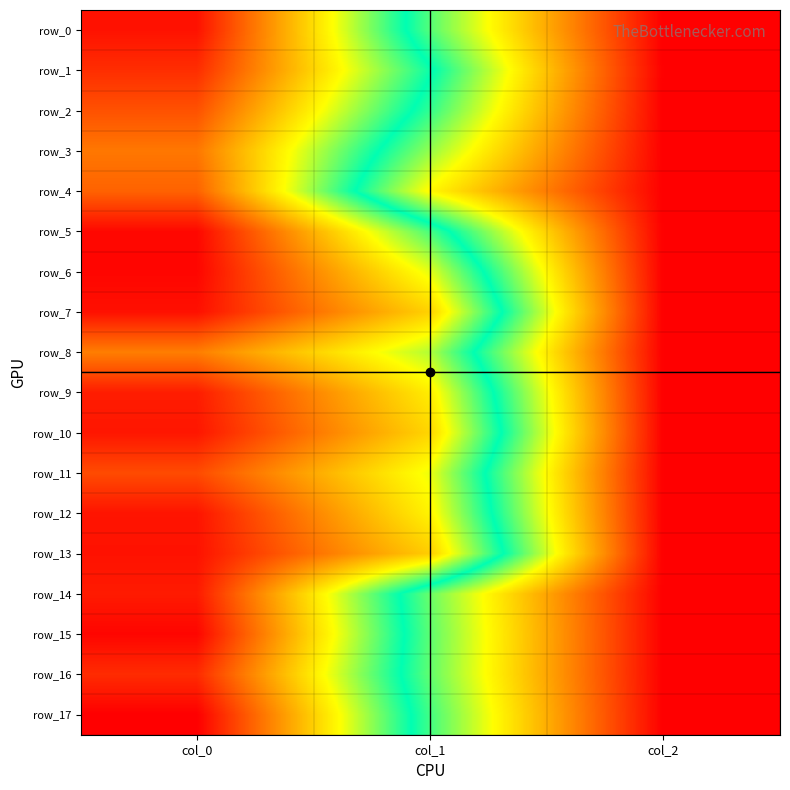

What is the total value across all series at col_1?

12021.8